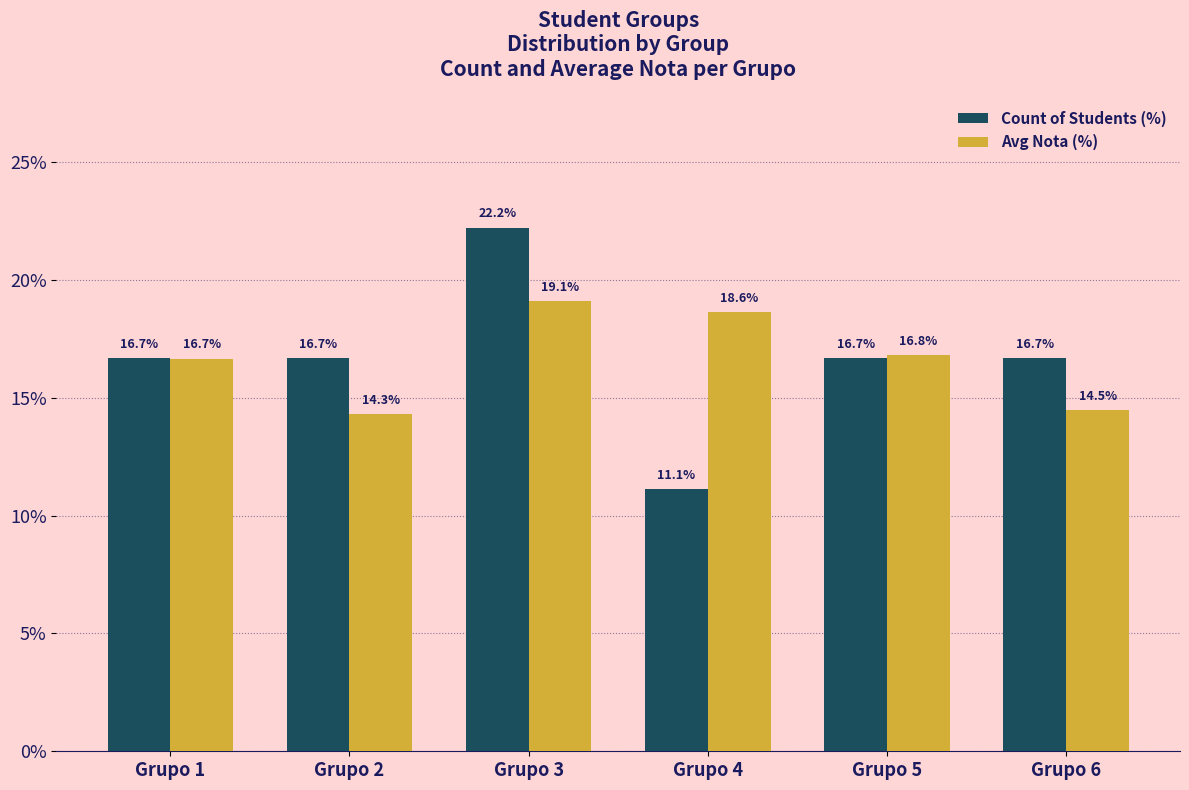

Rank the series at Grupo 6 from highest to lowest value.

Count of Students (%), Avg Nota (%)